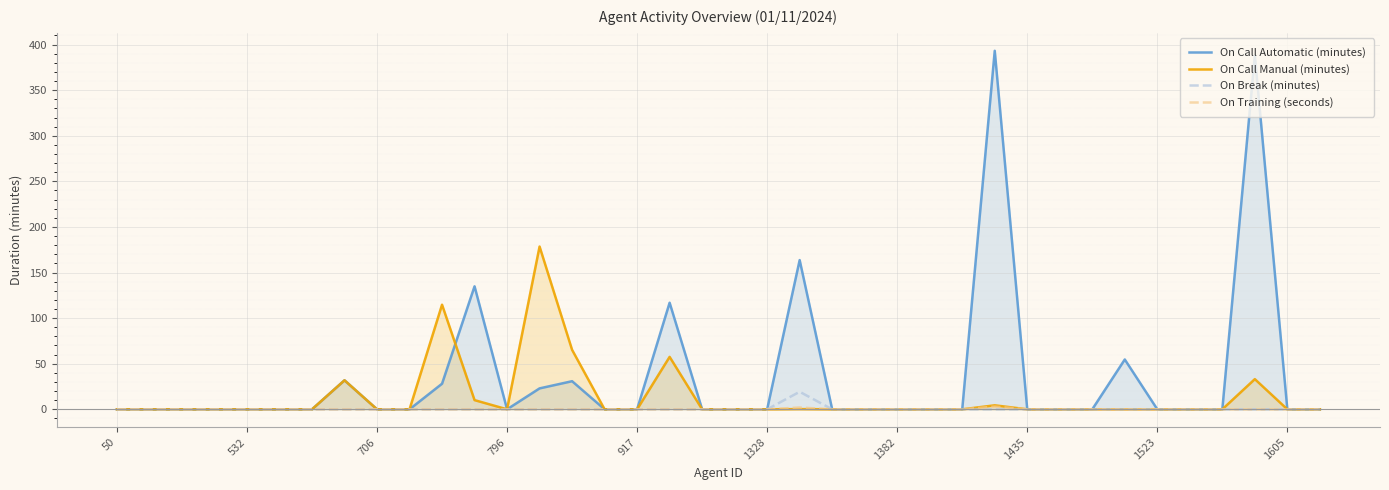

What is the sum of all On Training (seconds) values?

5.0